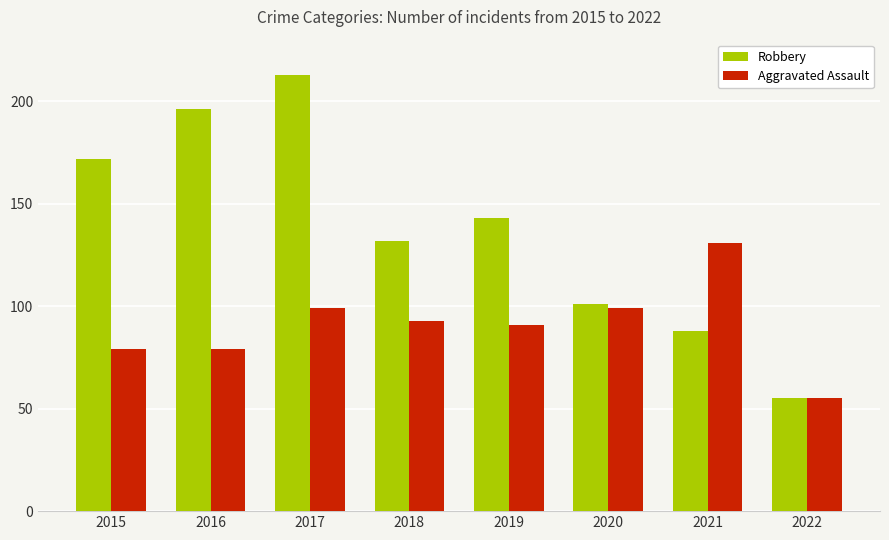

What is the lowest value of the Aggravated Assault series?

55